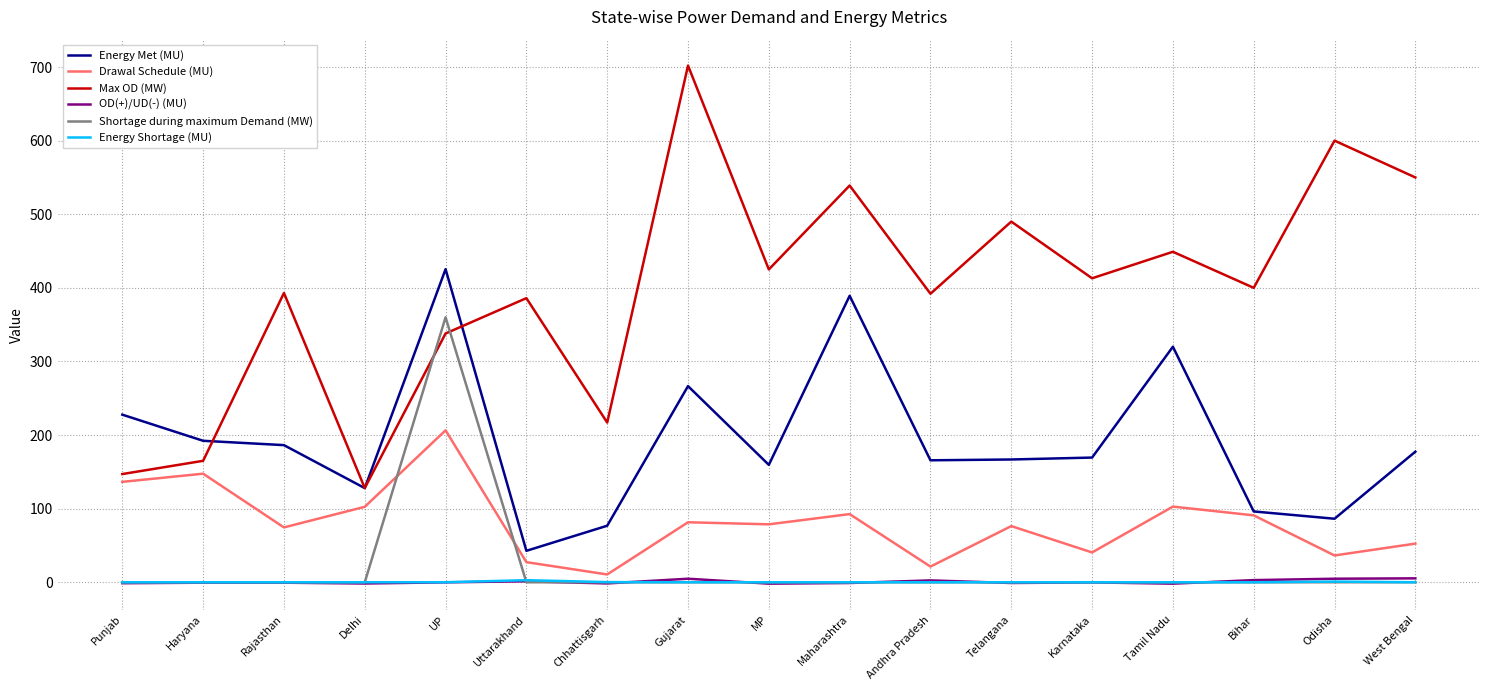

At how many categories does at least one series exceed 57?

17